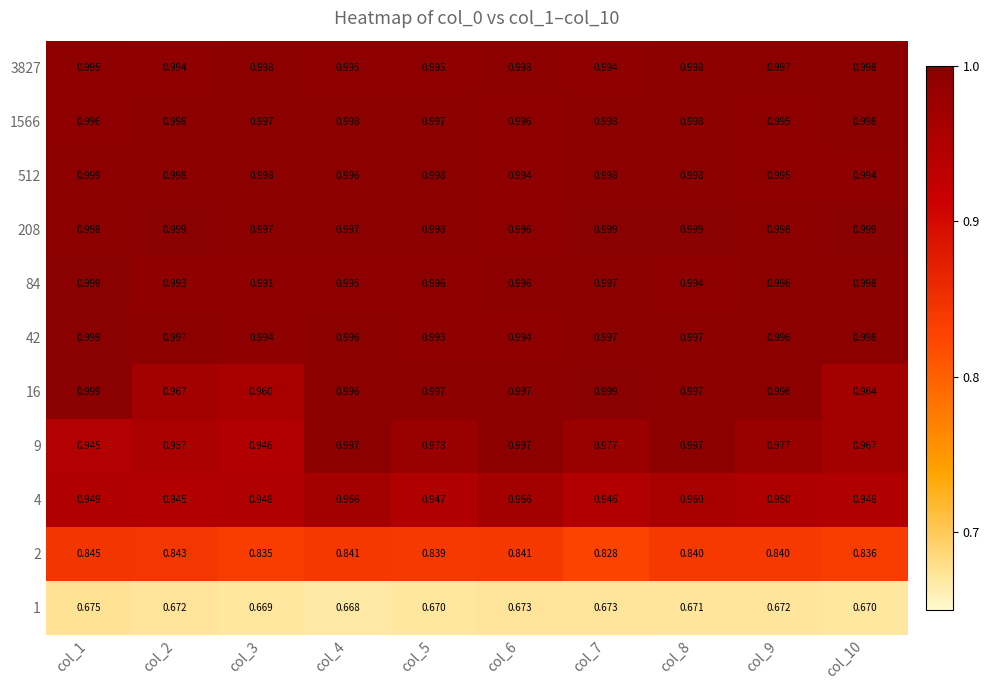

List the series in order of their peak value, highest first.

208, 84, 16, 42, 512, 1566, 3827, 9, 4, 2, 1